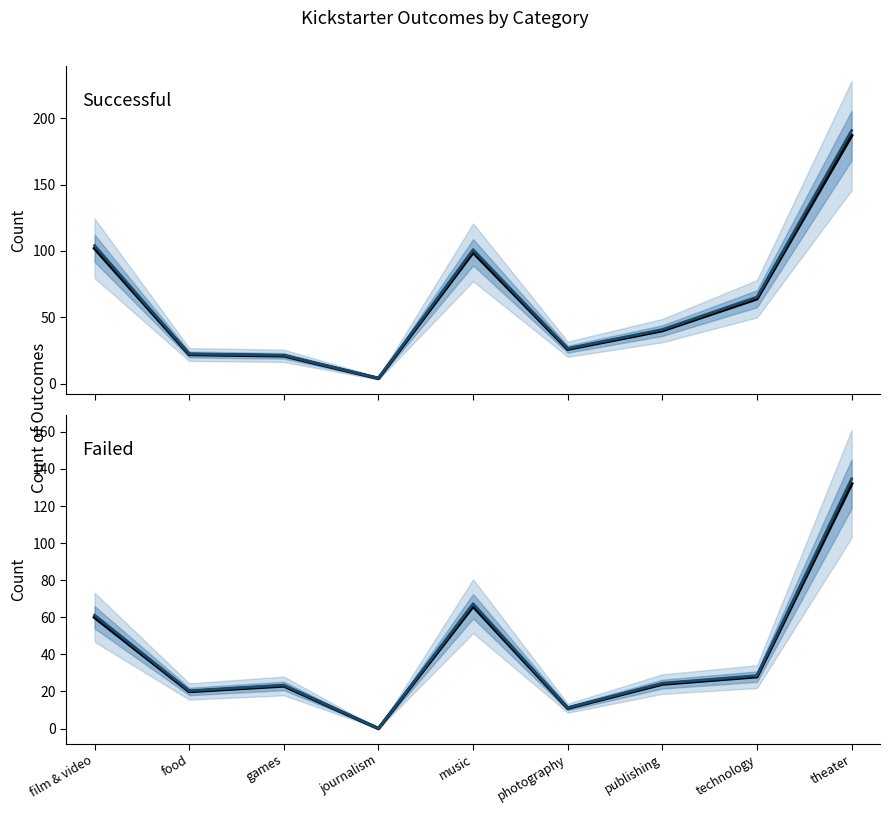

Rank the series by their average value, from lowest to highest.

failed, successful